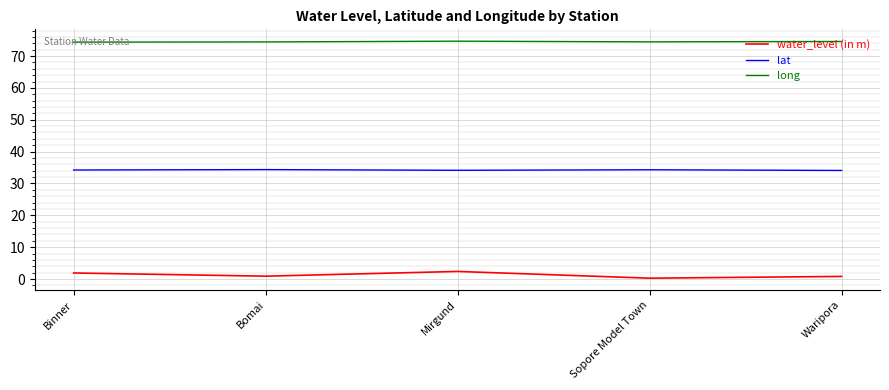

True or false: long and lat cross at least once.

False